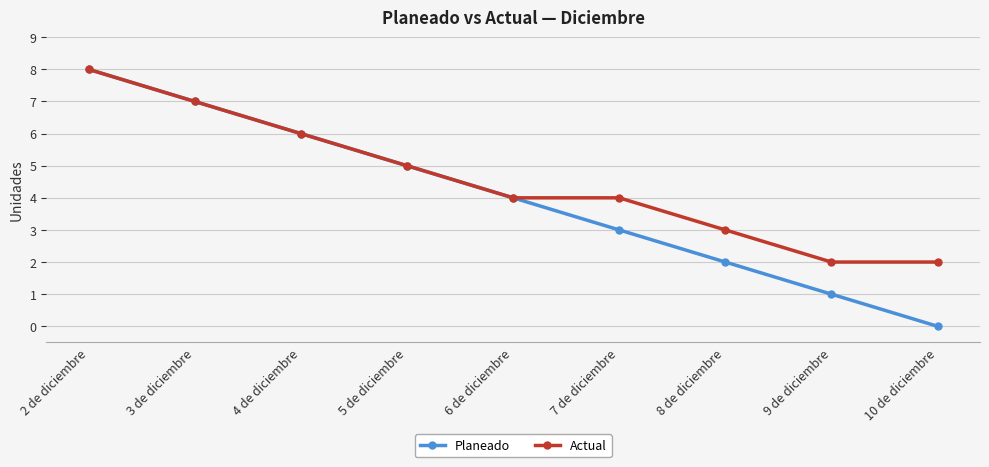

Reading right to left, transcribe all the data shown in this chart.

Planeado: 10 de diciembre=0	9 de diciembre=1	8 de diciembre=2	7 de diciembre=3	6 de diciembre=4	5 de diciembre=5	4 de diciembre=6	3 de diciembre=7	2 de diciembre=8
Actual: 10 de diciembre=2	9 de diciembre=2	8 de diciembre=3	7 de diciembre=4	6 de diciembre=4	5 de diciembre=5	4 de diciembre=6	3 de diciembre=7	2 de diciembre=8